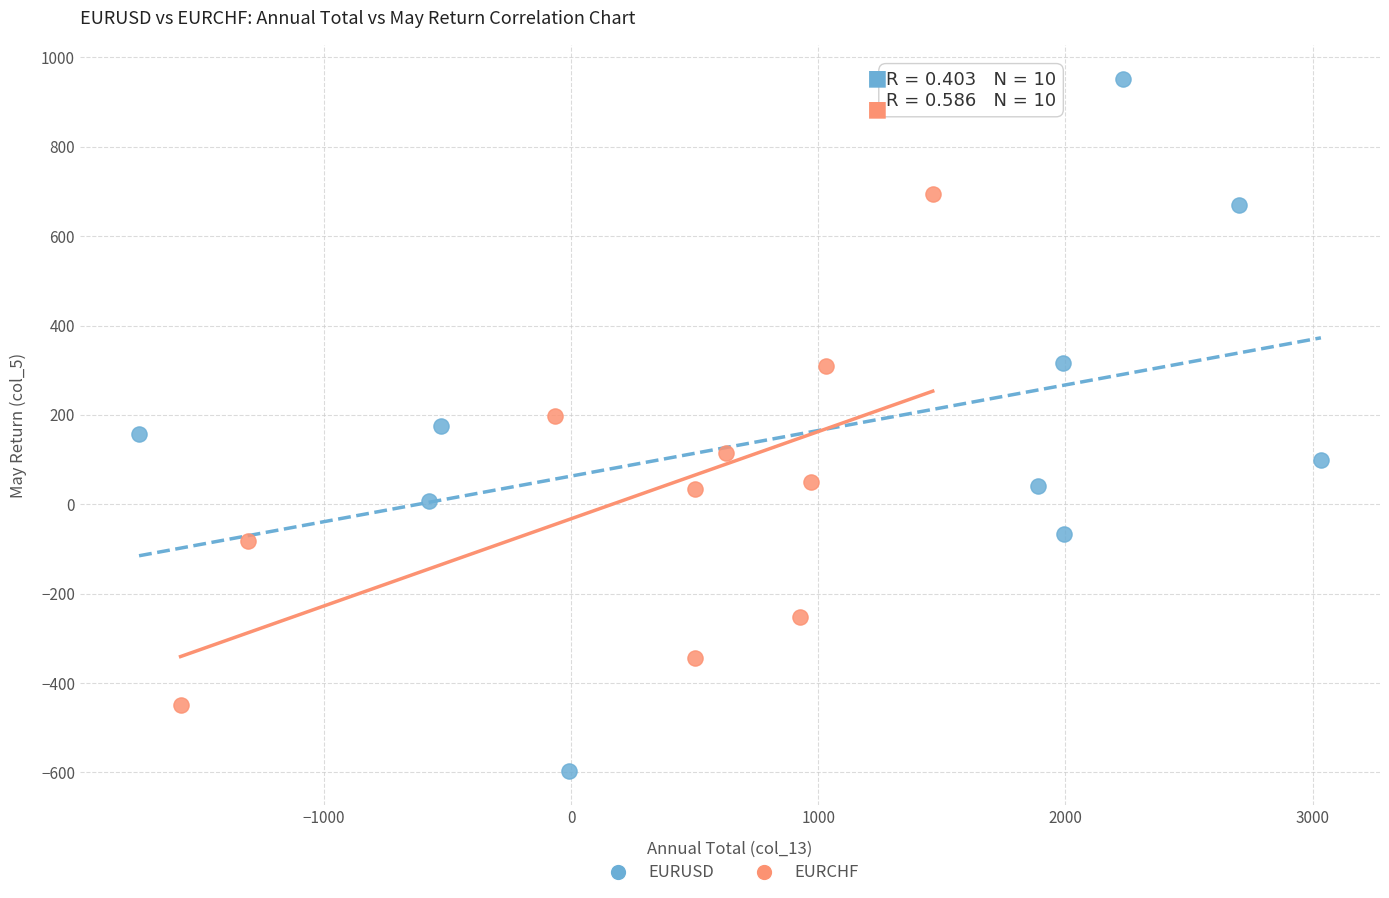

What are all the series names shown in the legend?

EURUSD, EURCHF